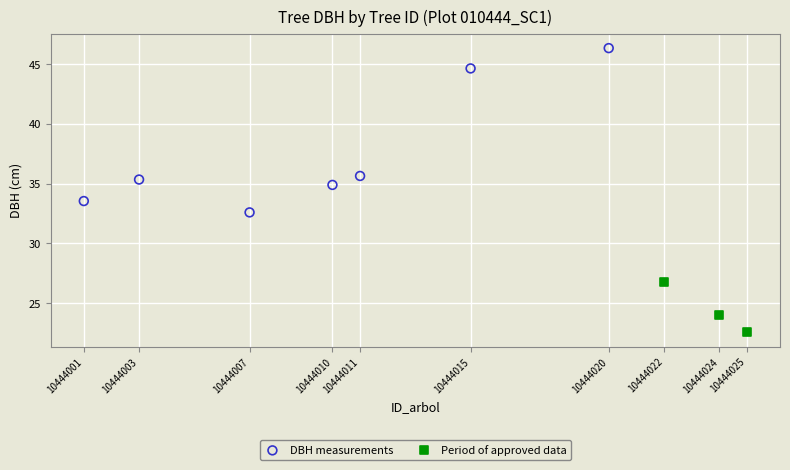

Which series has the widest spread of Y values?

DBH measurements